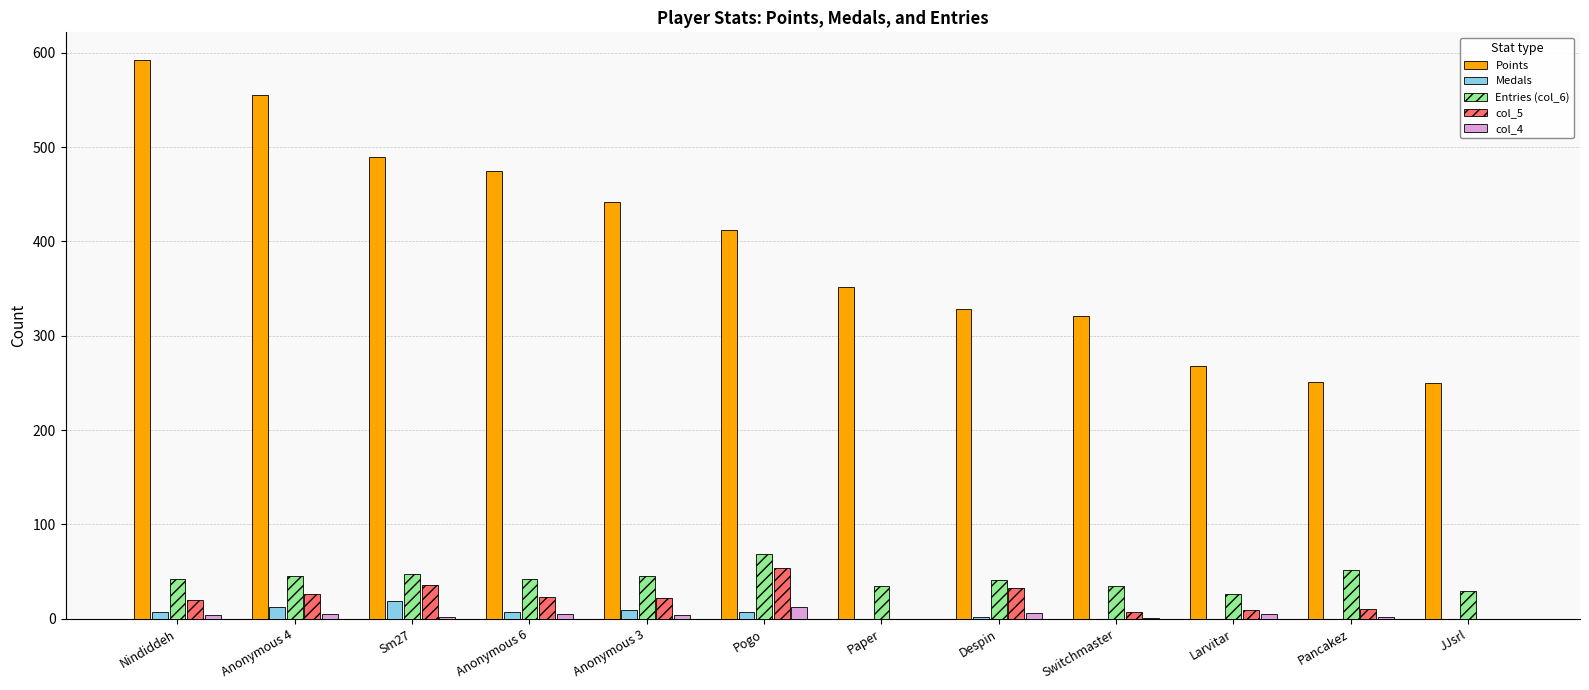

How many groups of bars are there?

12